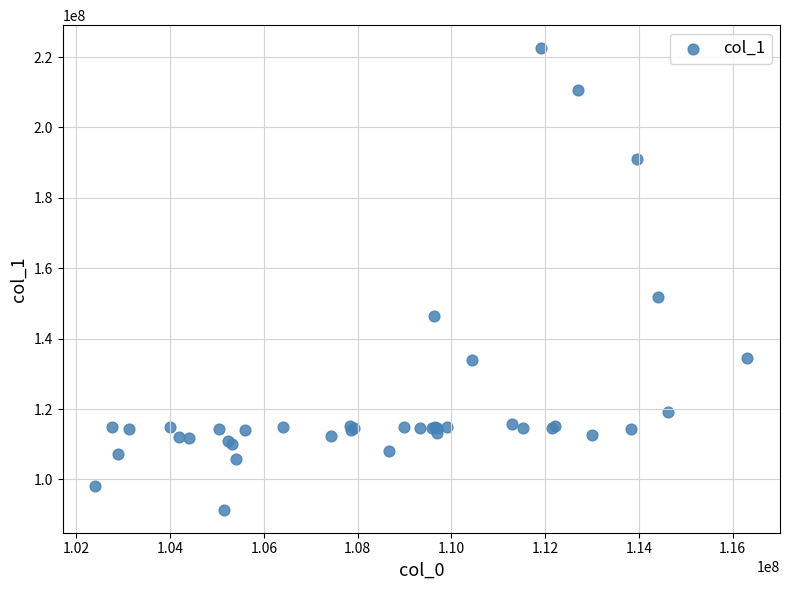

What Y value in the scatter plot is closest to 156956834?

151848712.5